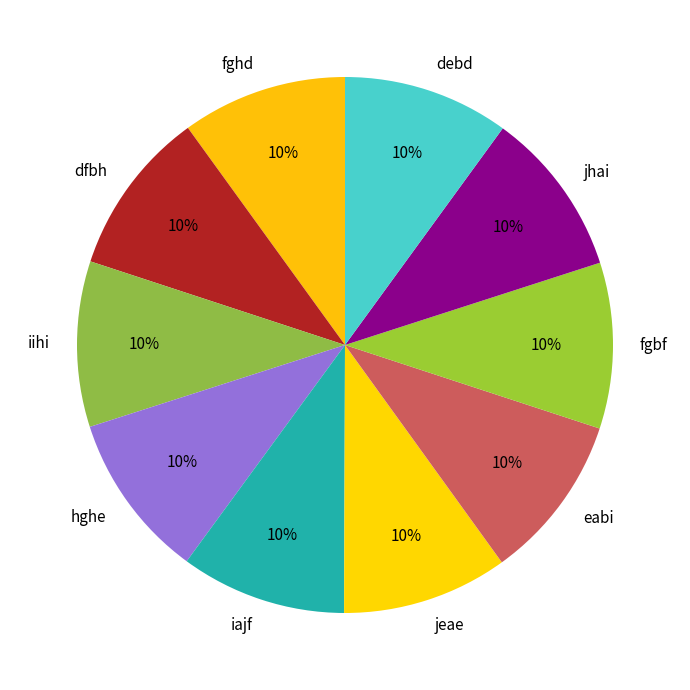

The debd slice represents 10% of the pie. True or false?

True